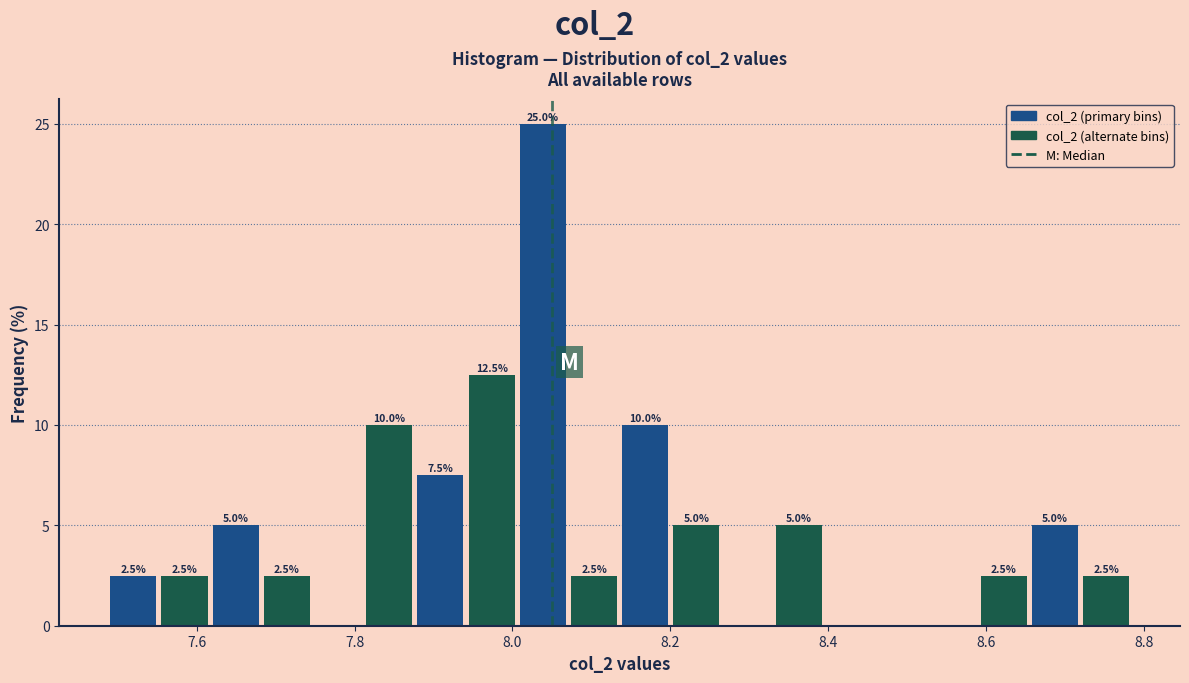

Read against the x-axis, roughly where is the centre of the tallest bar?

8.04